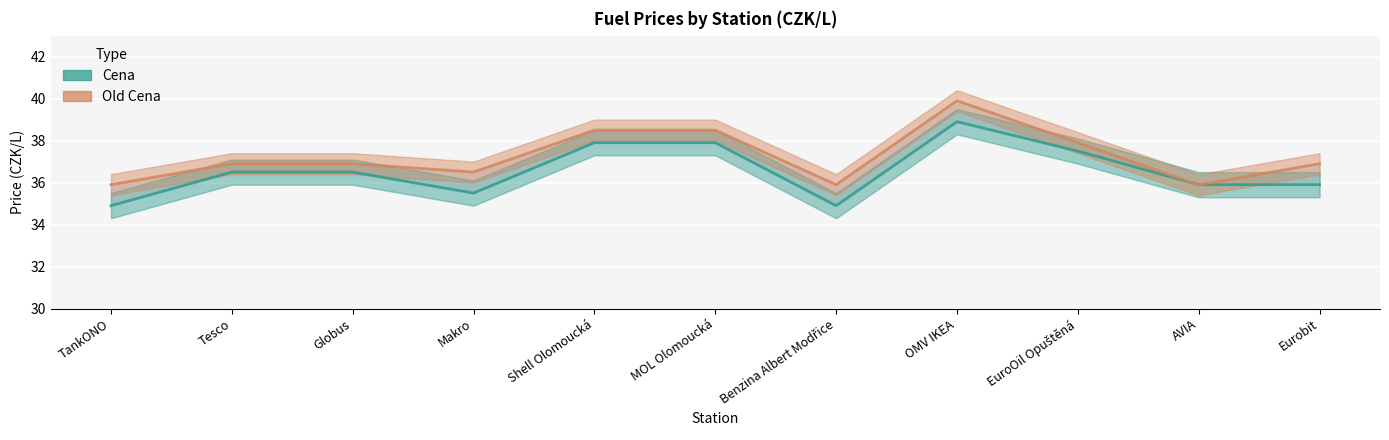

True or false: Cena and Old Cena intersect in this chart.

True